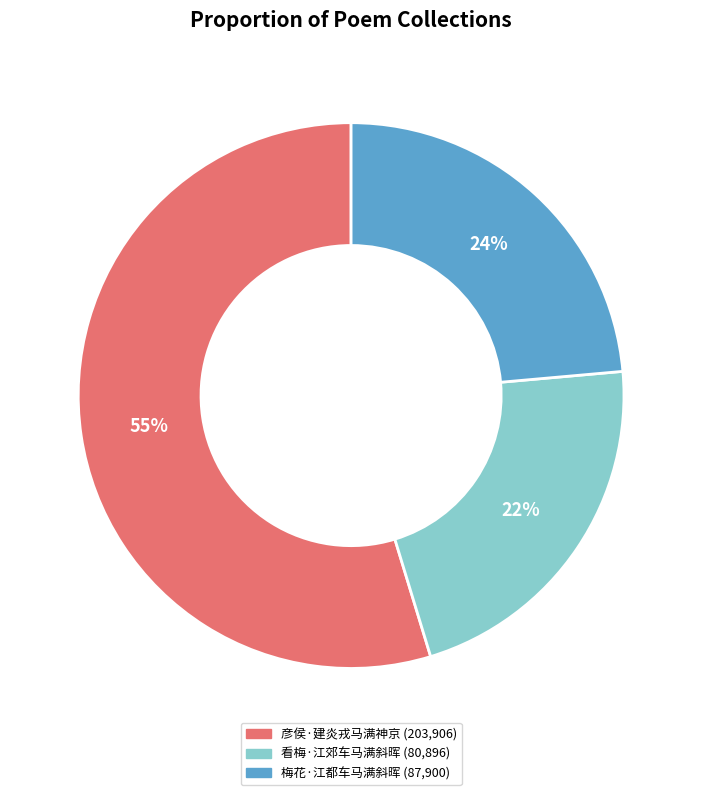

Between 彦侯·建炎戎马满神京 and 看梅·江郊车马满斜晖, which is larger?

彦侯·建炎戎马满神京